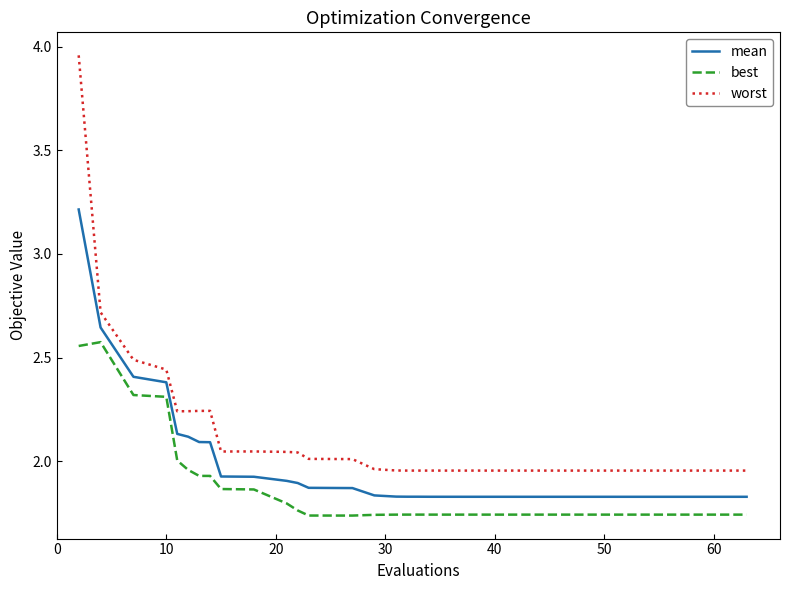

Rank the series by their average value, from highest to lowest.

worst, mean, best